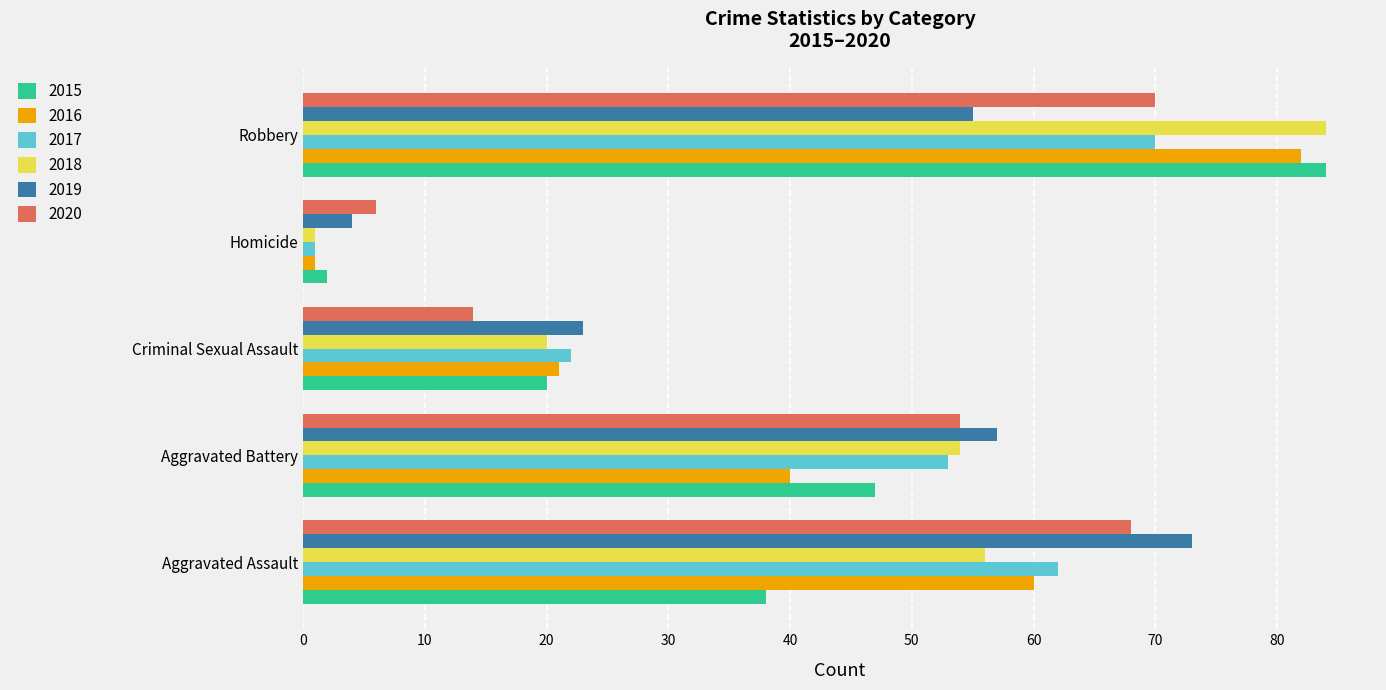

What is the approximate value of 2018 at Aggravated Battery, to the nearest 5?

55